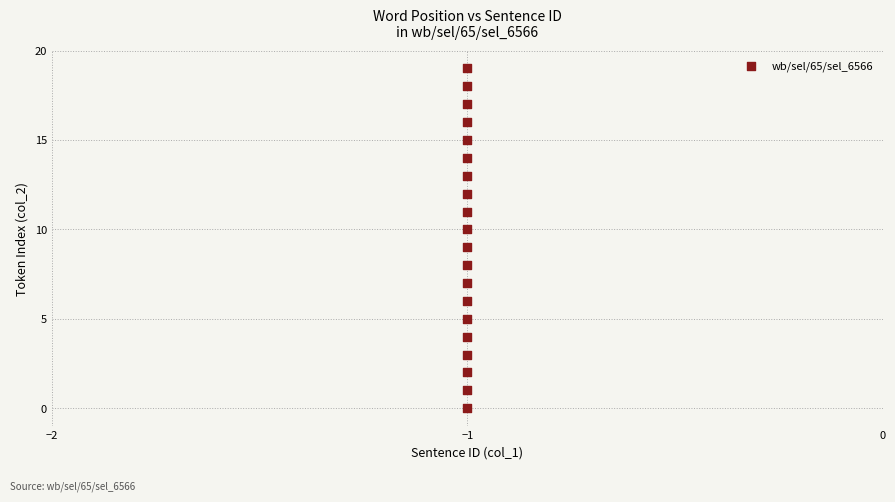

What is the range of Y values (max minus min)?

19